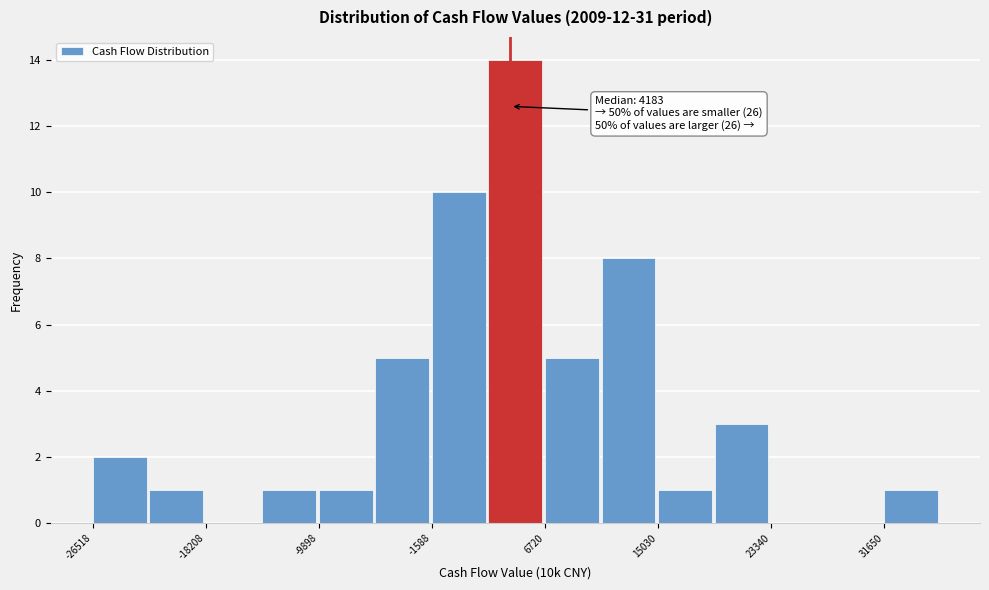

Over which range of the x-axis is the bar tallest?

3000 to 7000